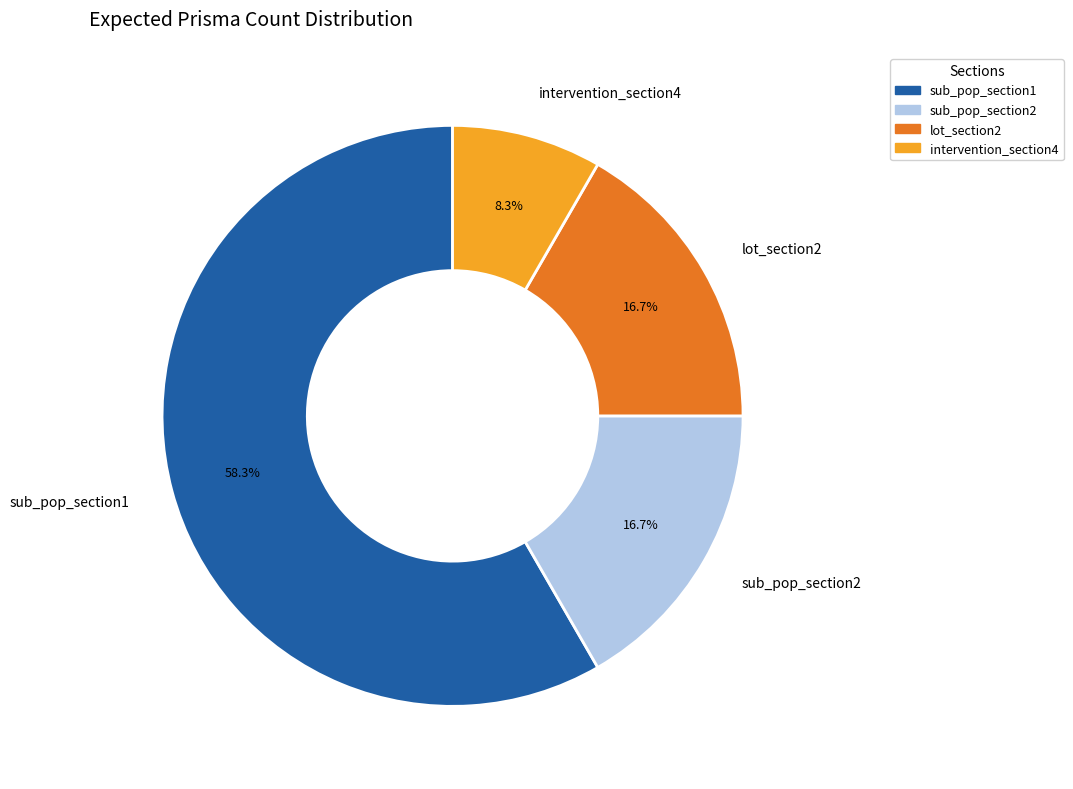

Between sub_pop_section1 and sub_pop_section2, which is larger?

sub_pop_section1